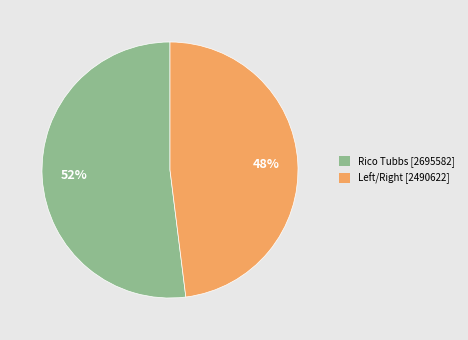

How many segments does this pie chart have?

2